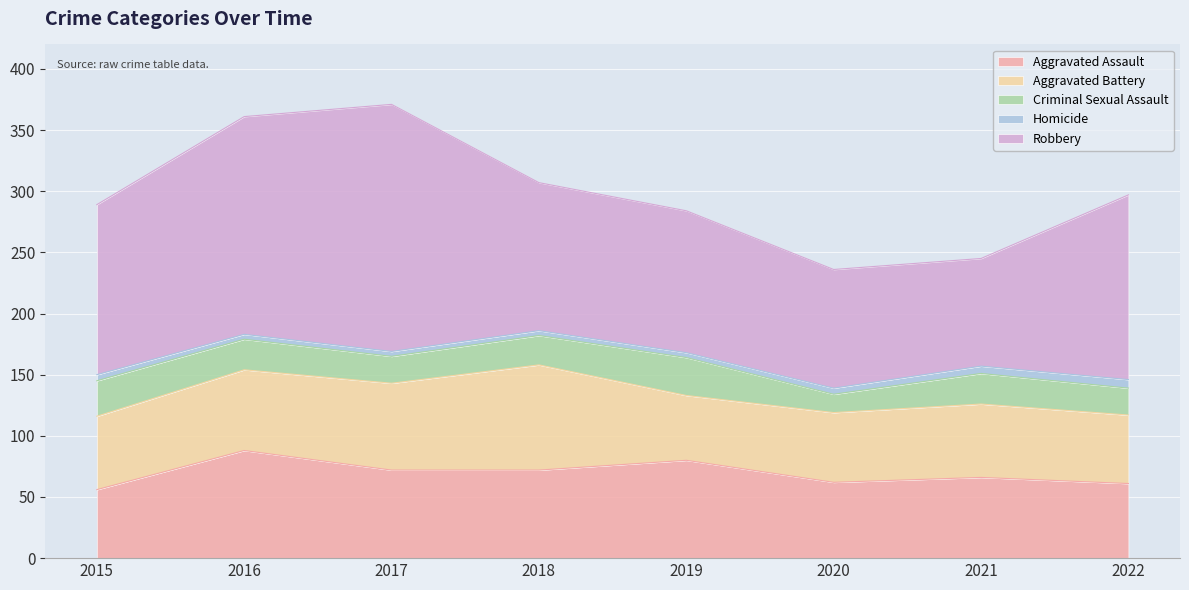

Which series changed the most between 2015 and 2022?

Robbery